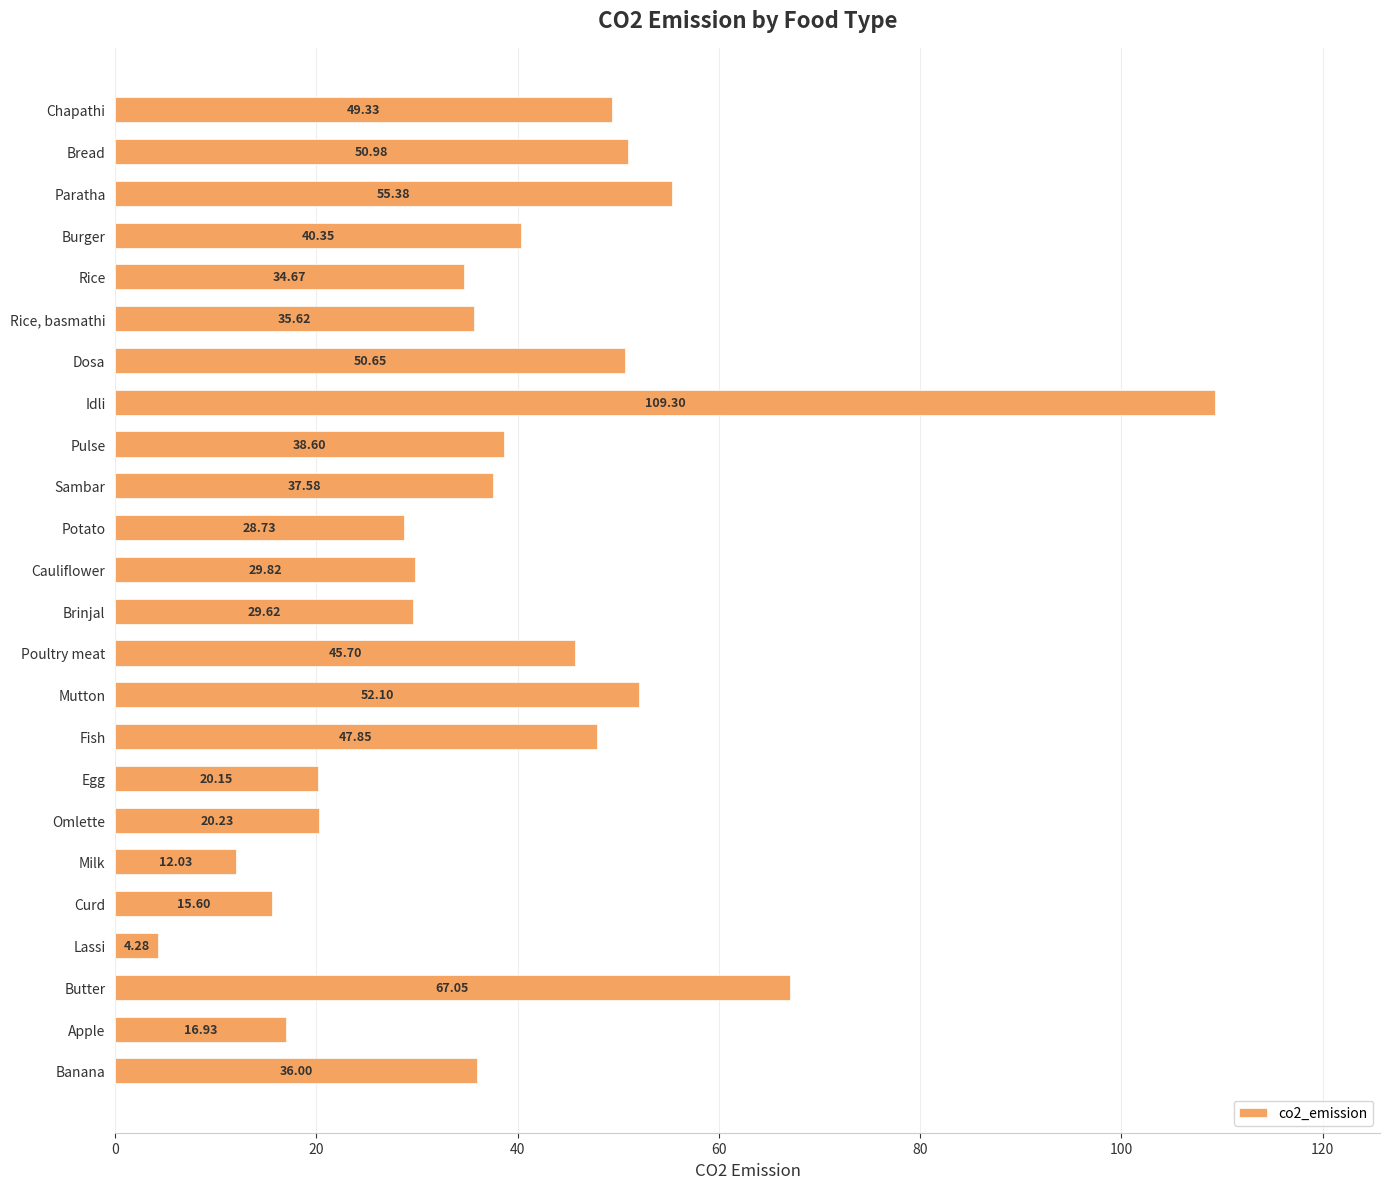

What is the label of the 24th bar from the top?

Banana